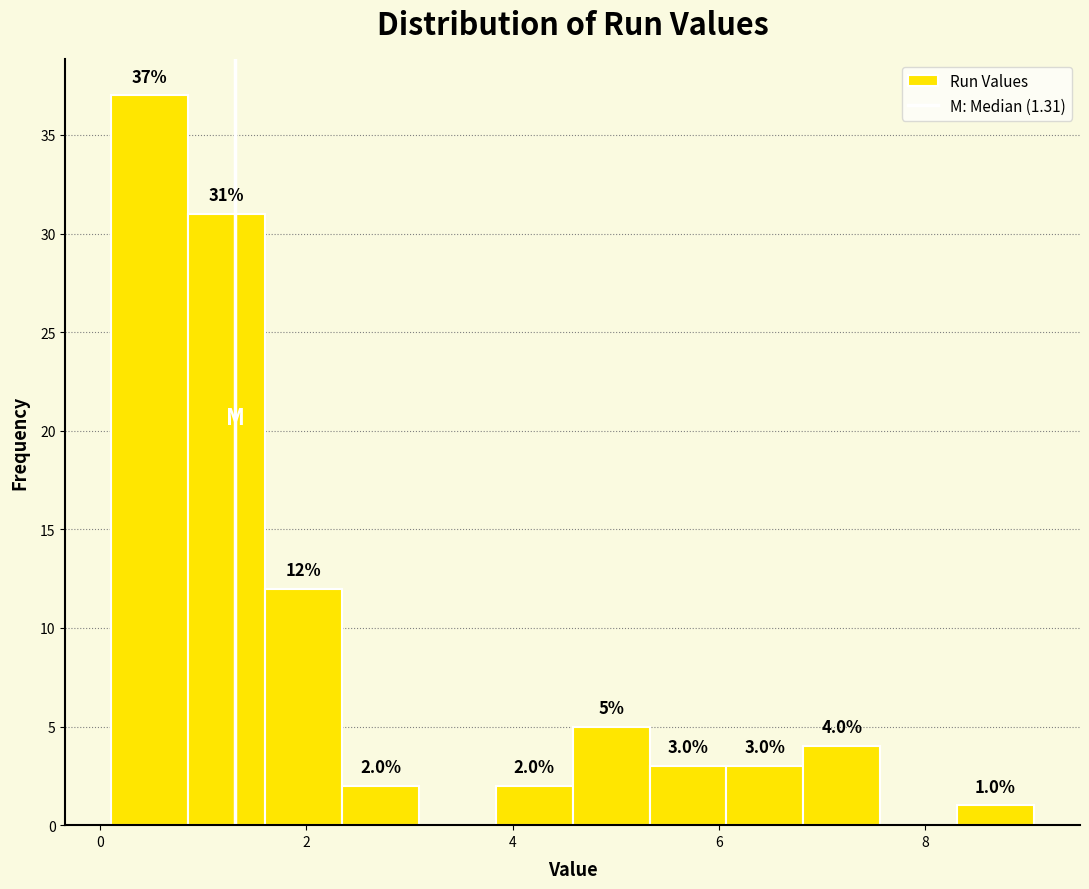

Read against the x-axis, roughly where is the centre of the tallest bar?

0.4